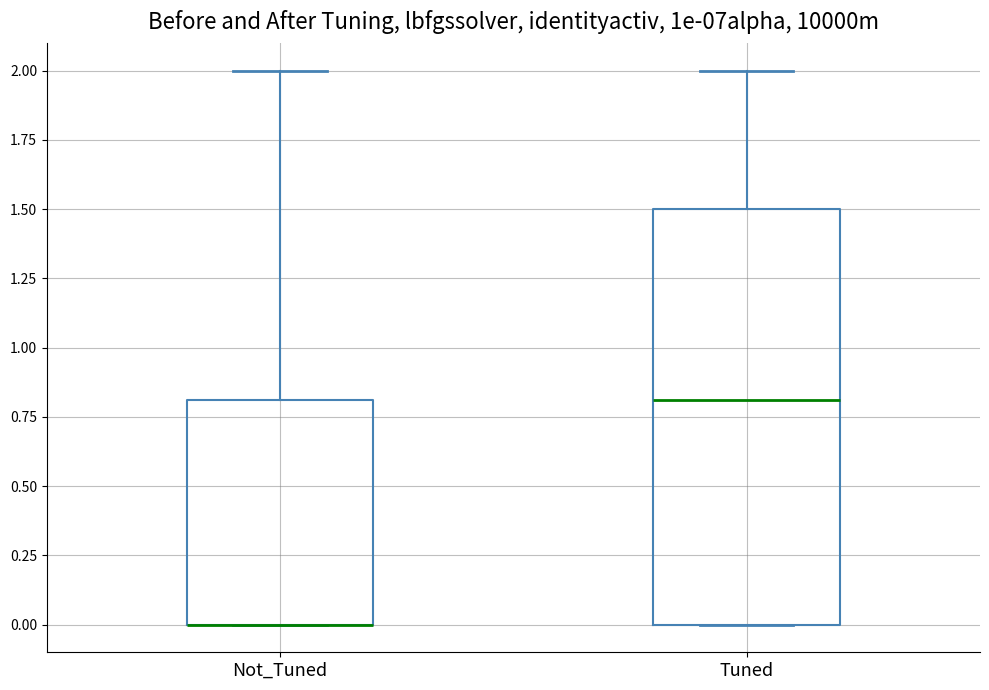

Reading left to right, read every box against the y-axis: the position of its median line, the range the box covers, and the ends of its whiskers. The values are not printed on the chart, so give them approximately, as read against the axis.

Not_Tuned: median 0.0 (drawn on the box's lower edge), box 0.0 to 0.8, whiskers 0.0 to 2.0
Tuned: median 0.8, box 0.0 to 1.5, whiskers 0.0 to 2.0